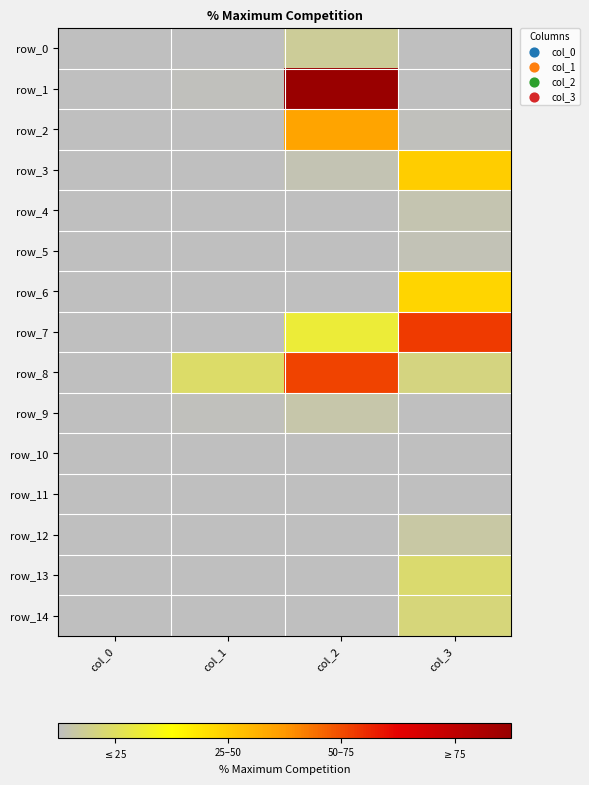

The value of row_14 at col_3 is 4.7. True or false?

False